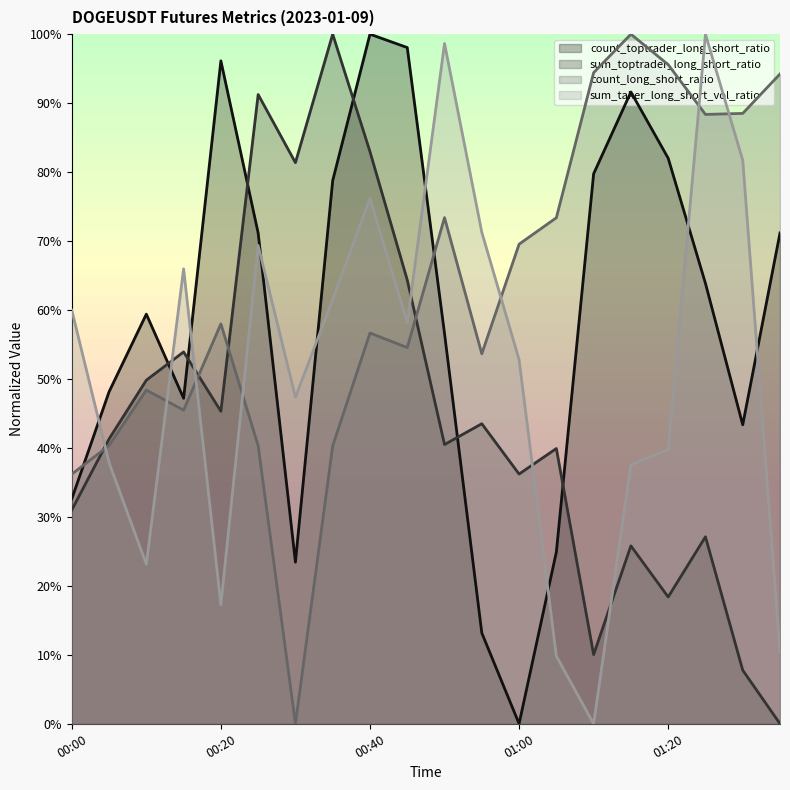

In count_toptrader_long_short_ratio, how many points are higher than both neighbors (excluding endpoints)?

4